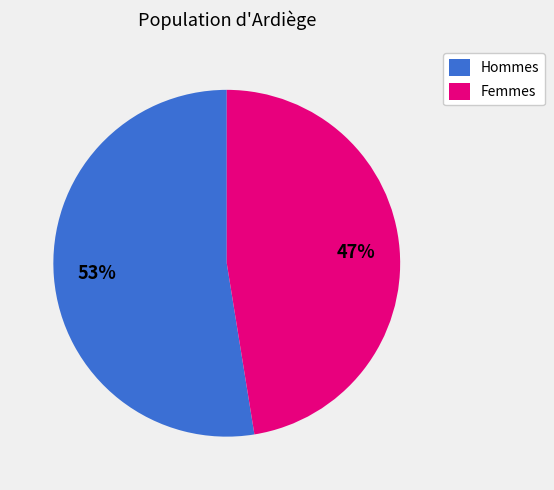

Which has a higher value, Femmes or Hommes?

Hommes